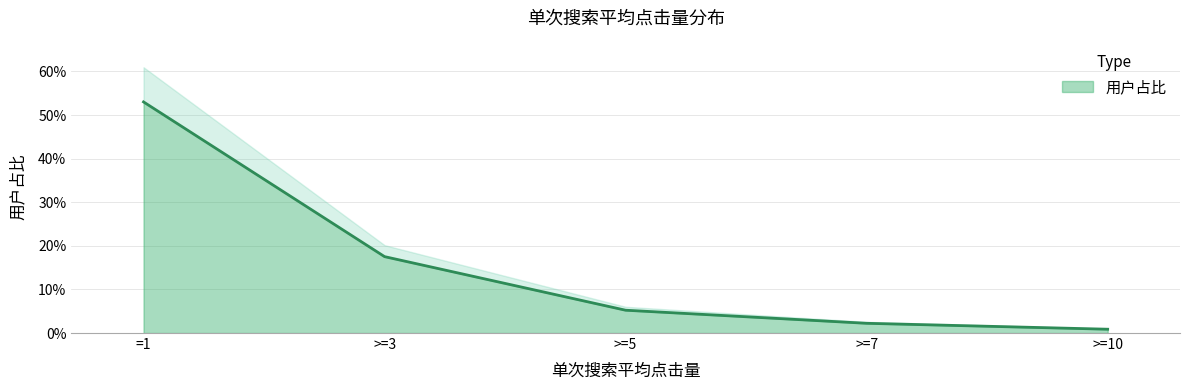

The value at >=3 is 0.1. True or false?

False